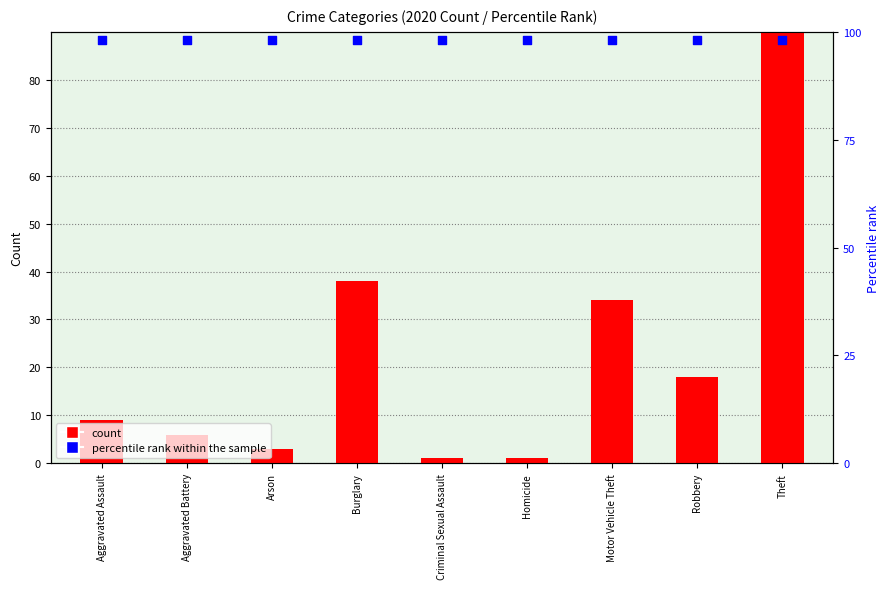

What are all the series names shown in the legend?

count, percentile rank within the sample